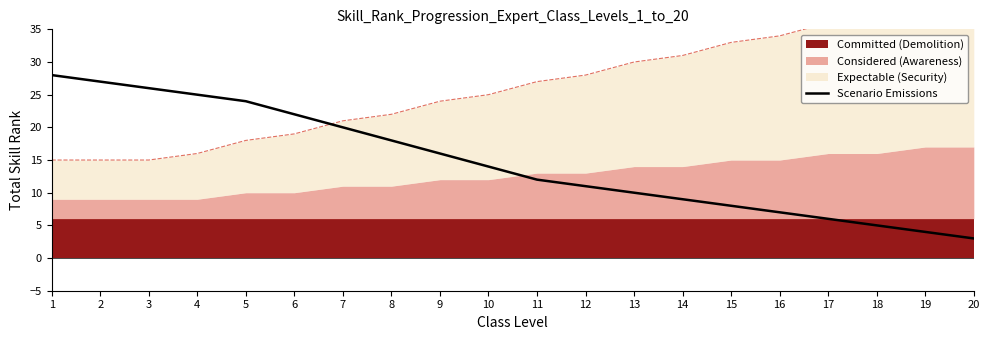

Reading left to right, list all the values displayed in this chart.

1=28	2=27	3=26	4=25	5=24	6=22	7=20	8=18	9=16	10=14	11=12	12=11	13=10	14=9	15=8	16=7	17=6	18=5	19=4	20=3